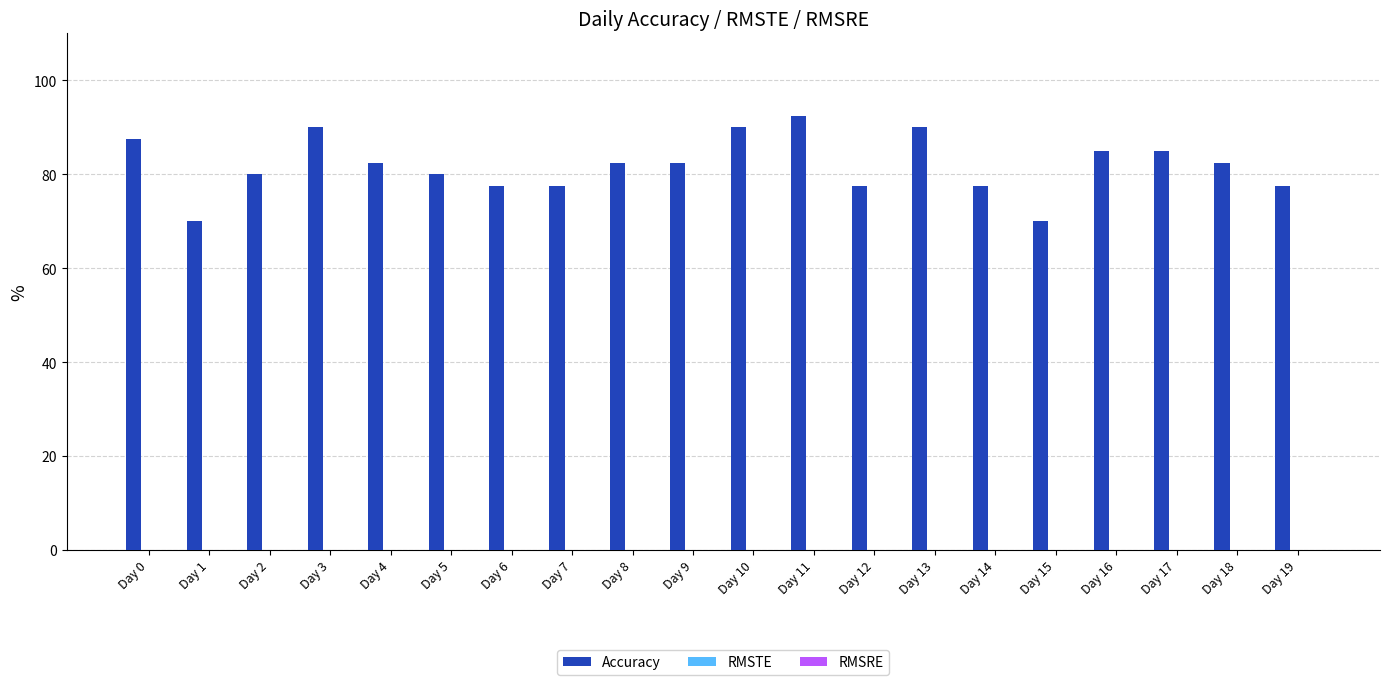

The value at Day 4 is 82.5. True or false?

True